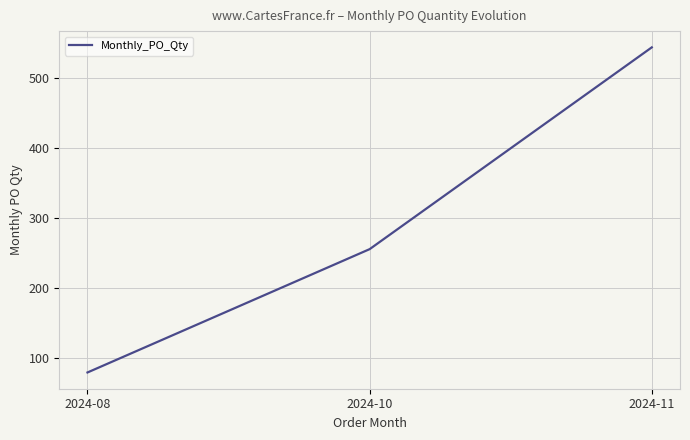

What is the sum of all values?

880